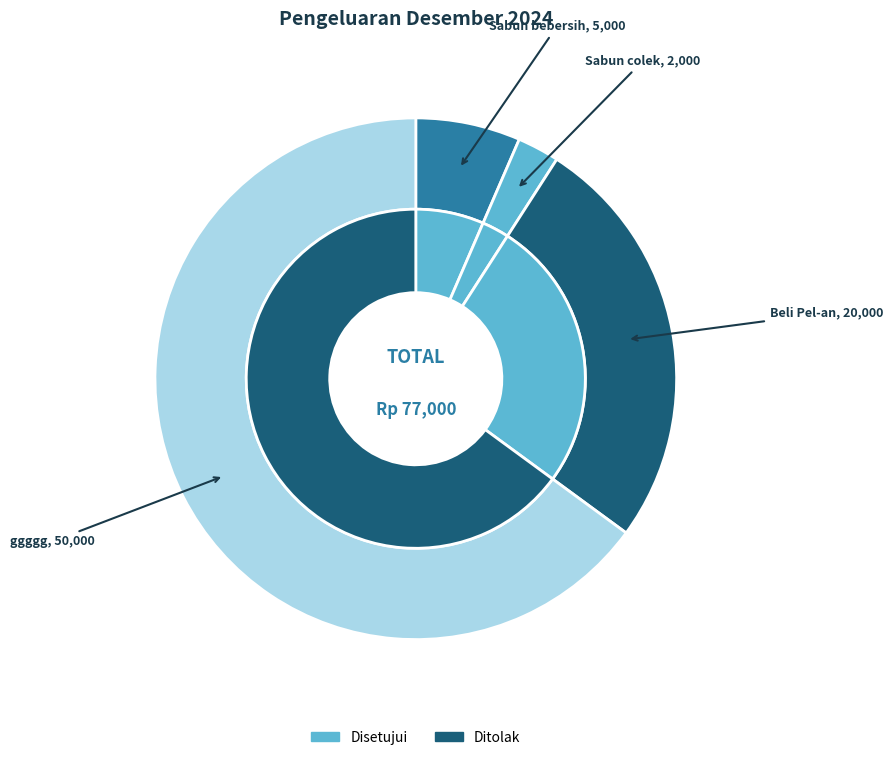

To the nearest percent, what portion does Beli sabun colek represent?

3%